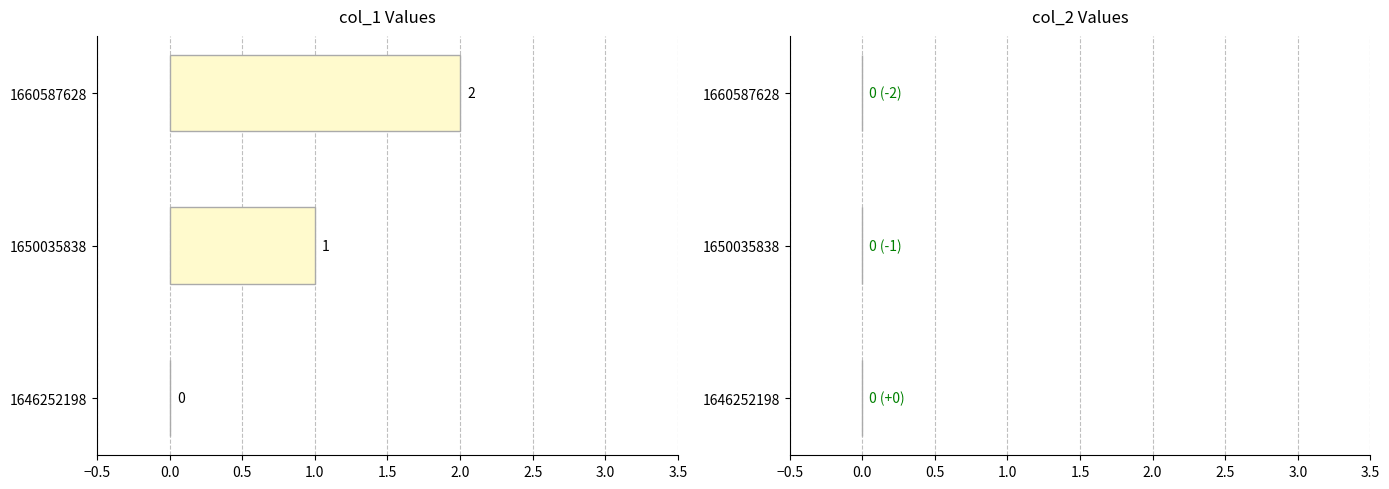

What is the change in value from 1646252198 to 1650035838?

+1